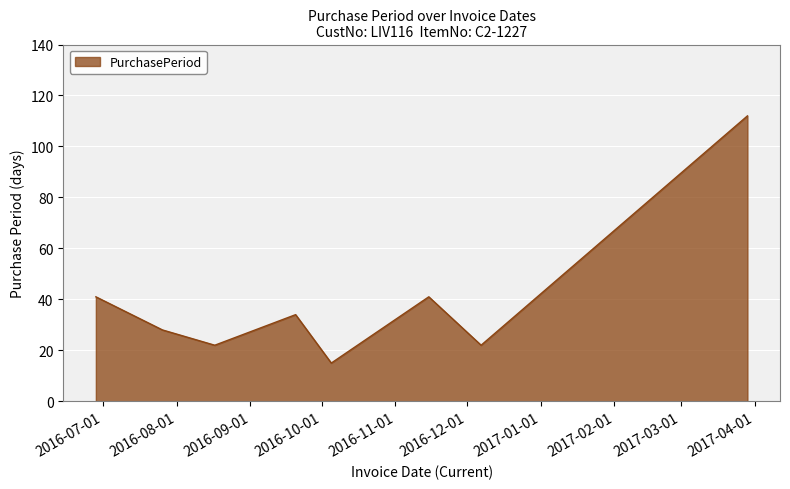

What is the average value?

39